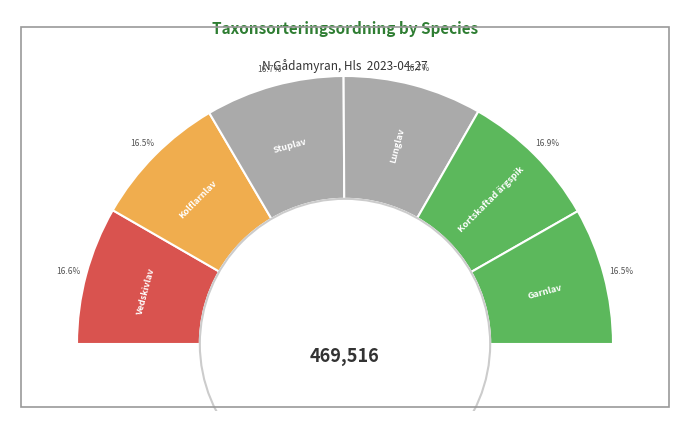

How many segments does this pie chart have?

6